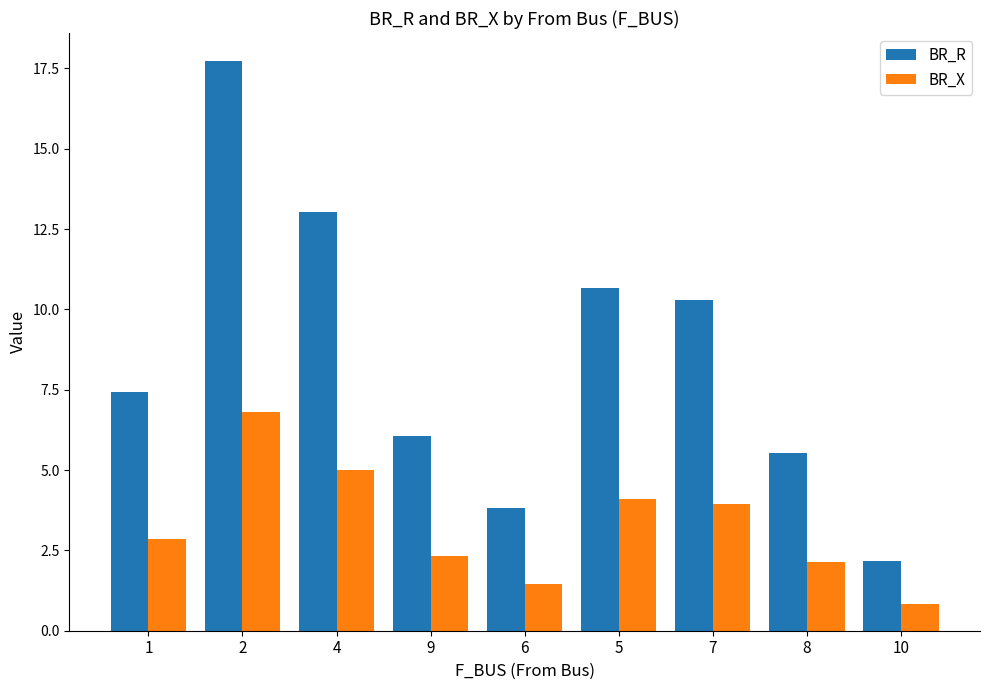

How many distinct data groups are displayed?

2